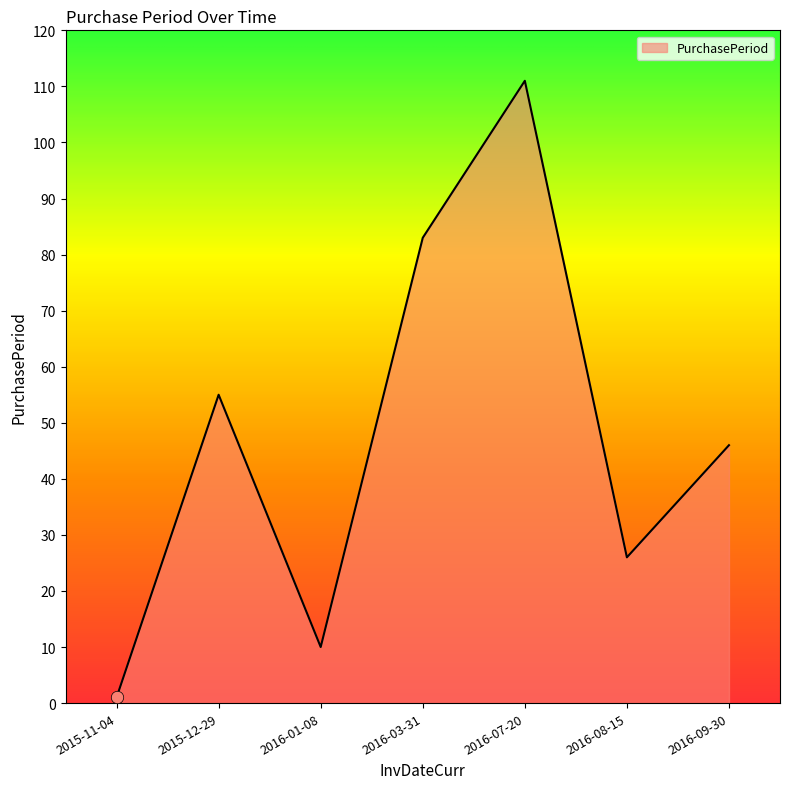

Between 2016-09-30 and 2016-01-08, which is larger?

2016-09-30